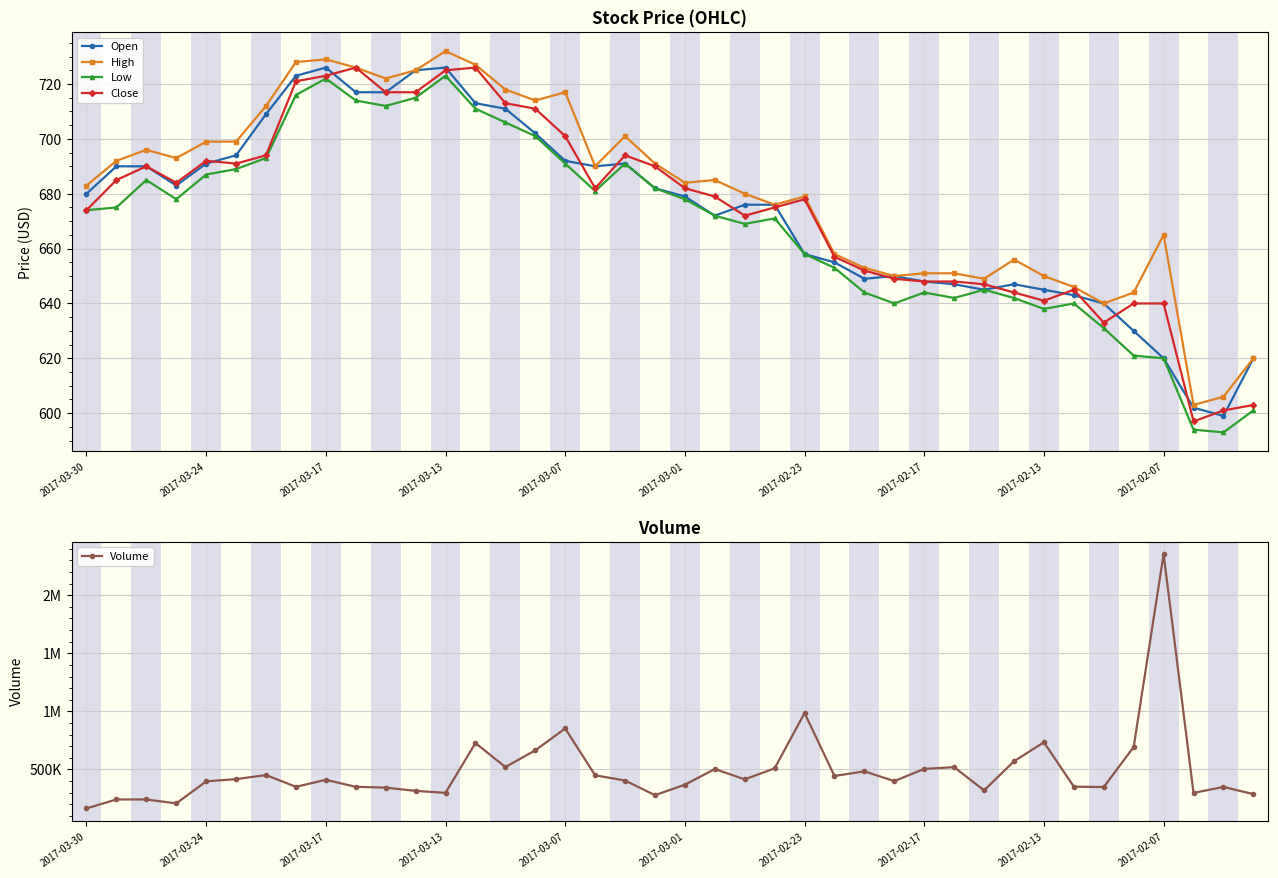

Is it true that High equals 684 at 2017-03-01?

True